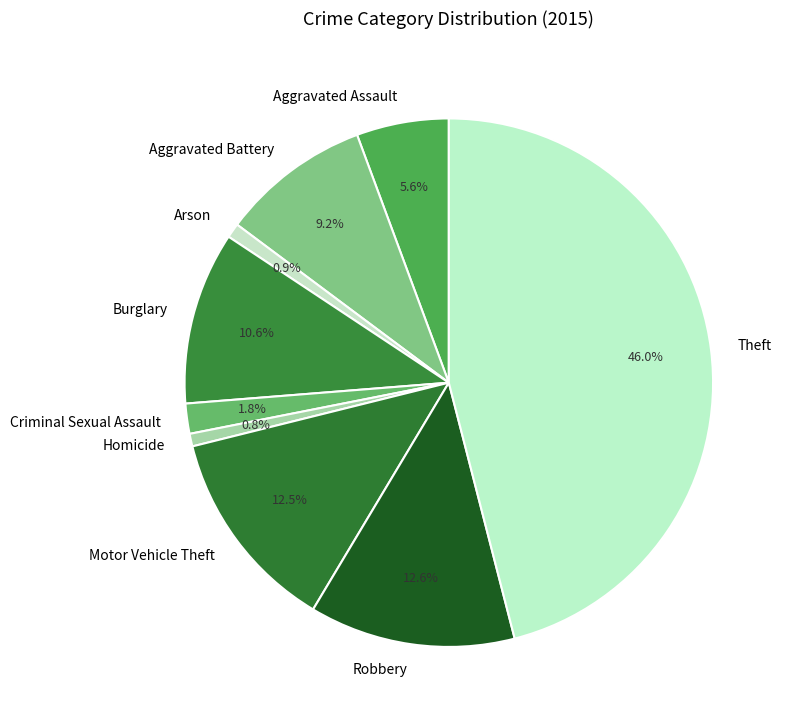

The Aggravated Battery slice represents 24% of the pie. True or false?

False